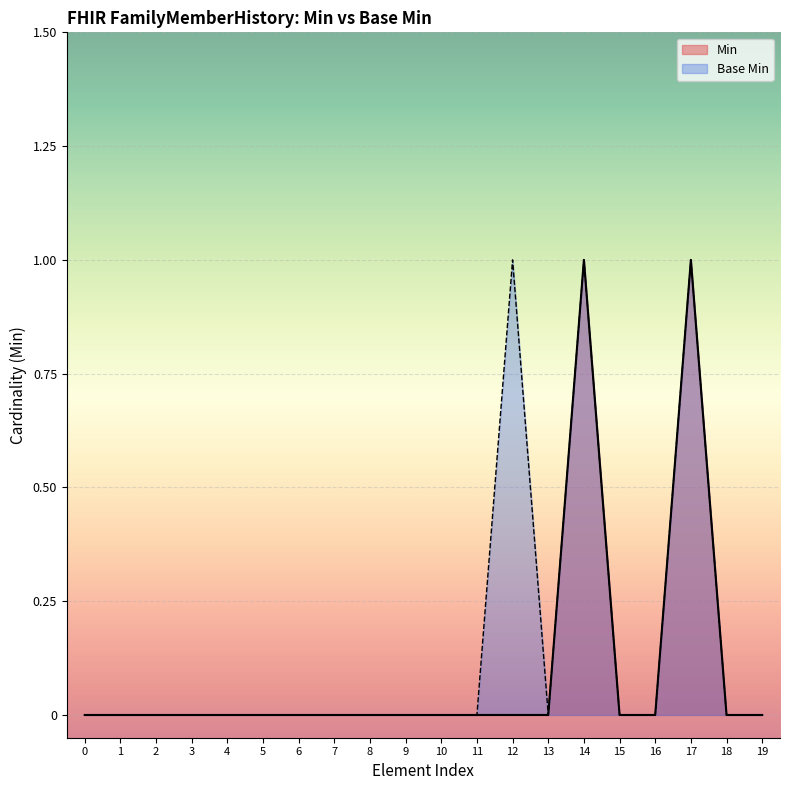

True or false: Base Min has more than 0 interior local peaks.

True